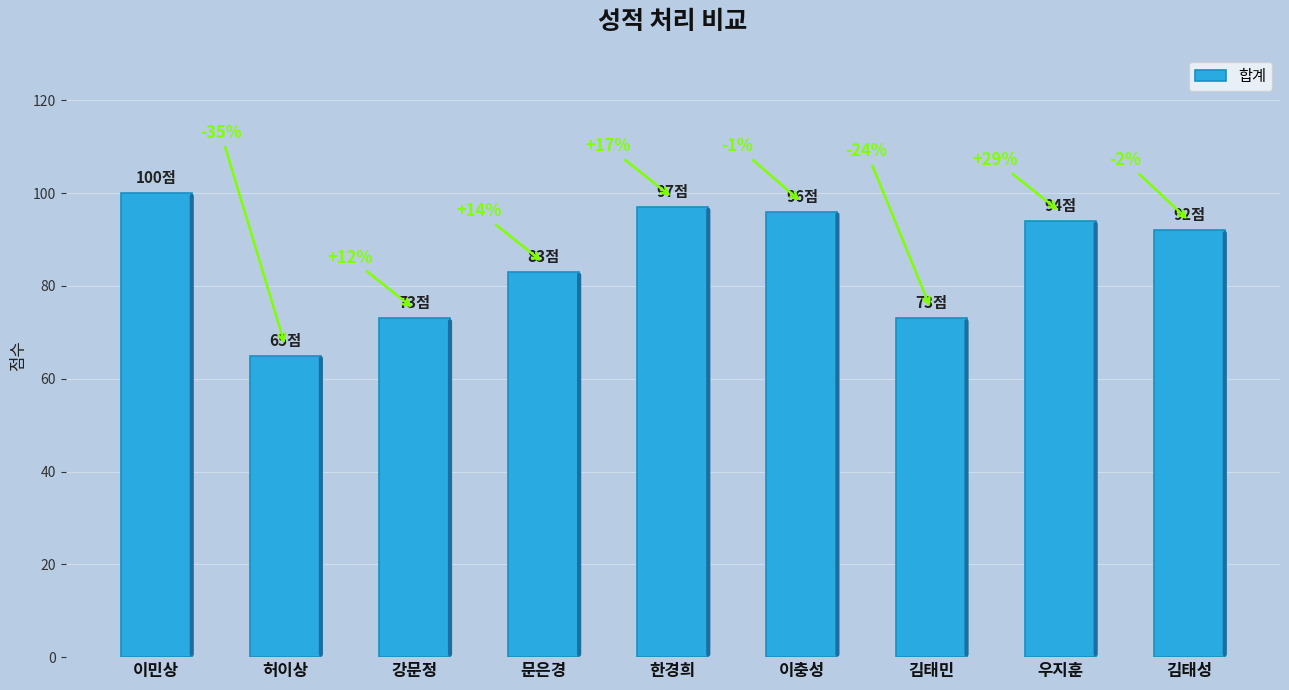

What is the change in value from 문은경 to 김태민?

-10